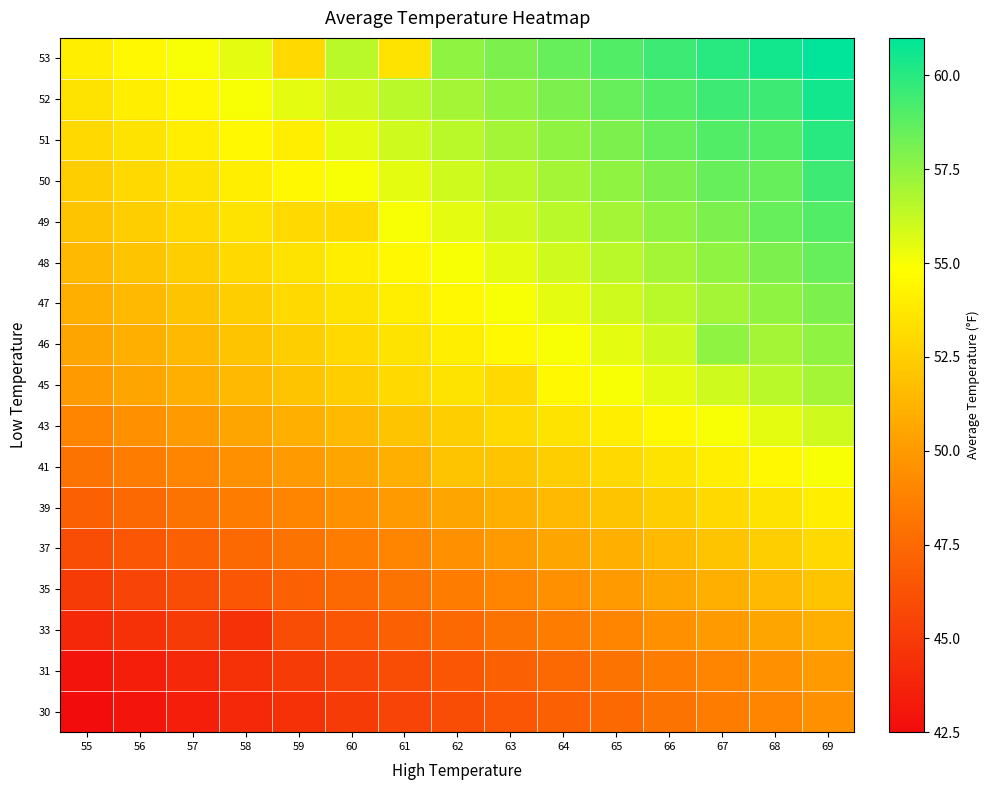

Between 61 and 55, which is larger?

61